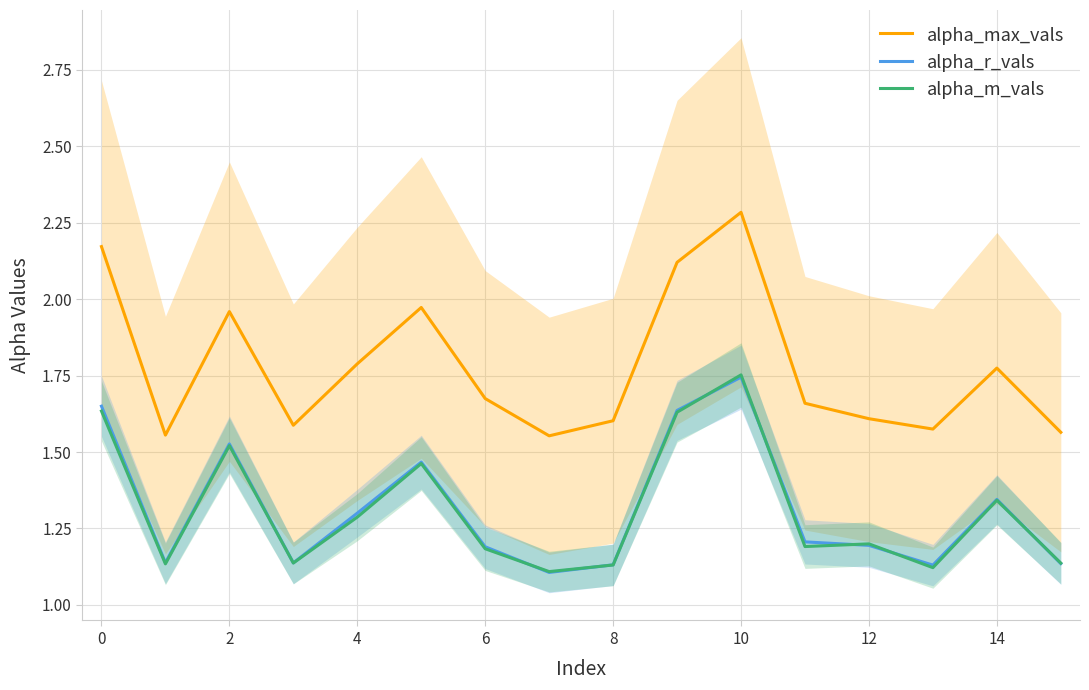

Reading left to right, transcribe all the data shown in this chart.

alpha_max_vals: 2.2	1.6	2.0	1.6	1.8	2.0	1.7	1.6	1.6	2.1	2.3	1.7	1.6	1.6	1.8	1.6
alpha_r_vals: 1.6	1.1	1.5	1.1	1.3	1.5	1.2	1.1	1.1	1.6	1.7	1.2	1.2	1.1	1.3	1.1
alpha_m_vals: 1.6	1.1	1.5	1.1	1.3	1.5	1.2	1.1	1.1	1.6	1.8	1.2	1.2	1.1	1.3	1.1